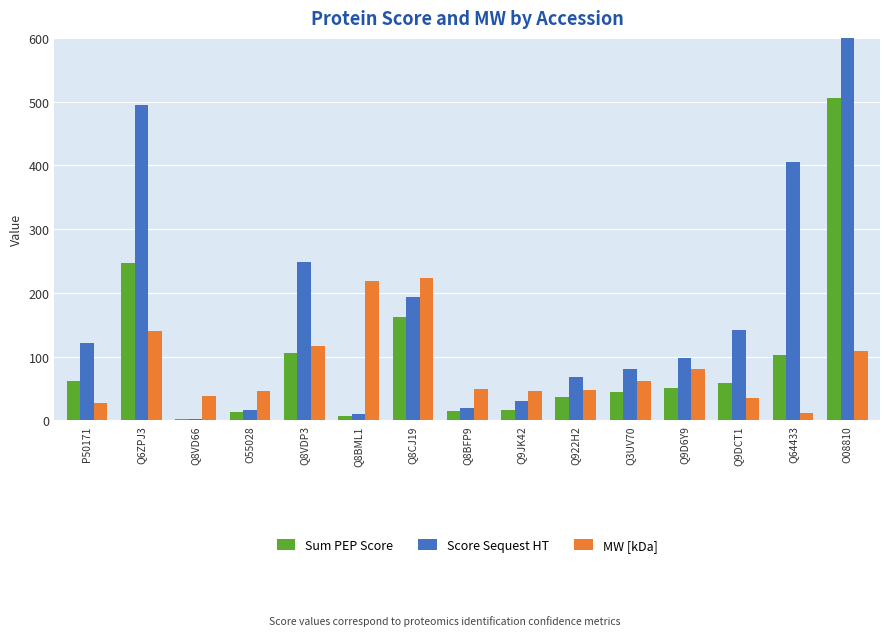

What is the sum of the MW [kDa] values at P50171 and Q8CJ19?

250.2